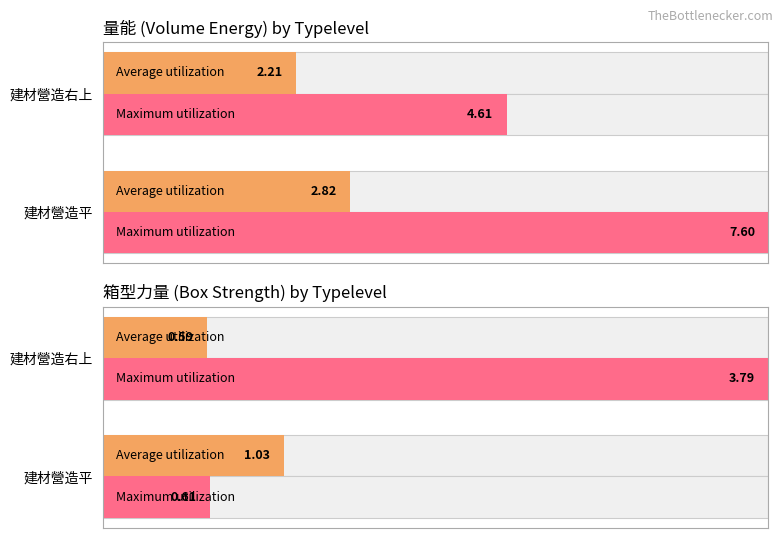

Which series has the widest spread of values?

Maximum 箱型力量